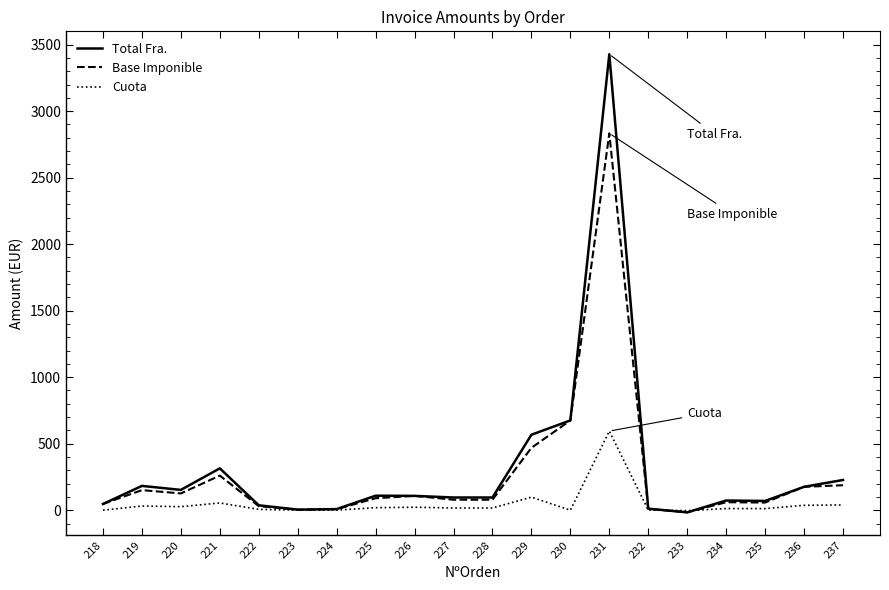

At which label is Base Imponible closest to 1408?

230